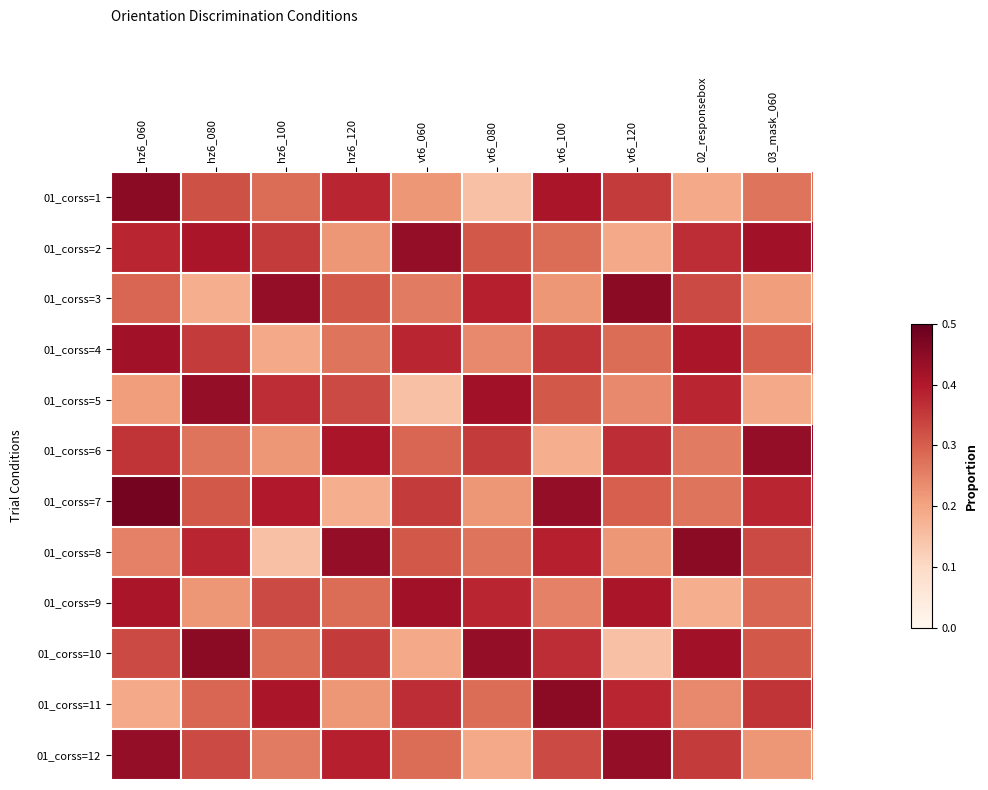

At which category is the sum across all series the highest?

hz6_060